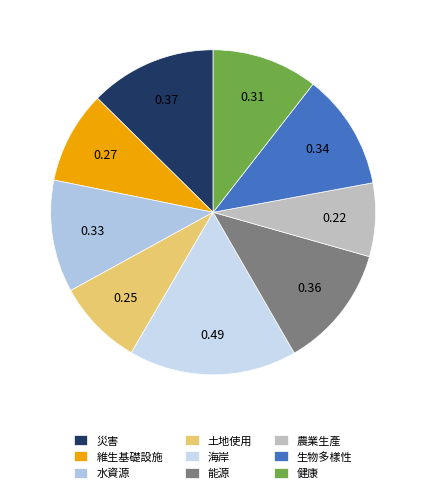

Is it true that 維生基礎設施 is 18% of the pie?

False